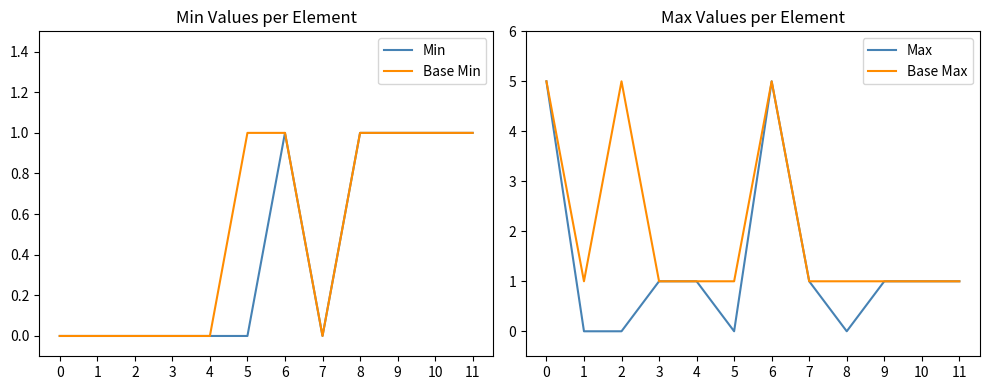

How many lines are shown in the chart?

4